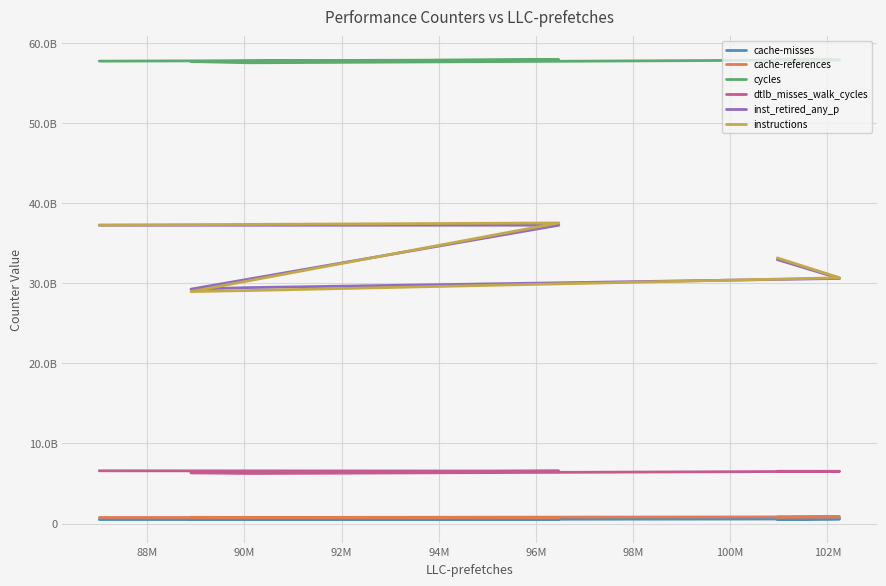

How many interior local peaks does the inst_retired_any_p series have?

1